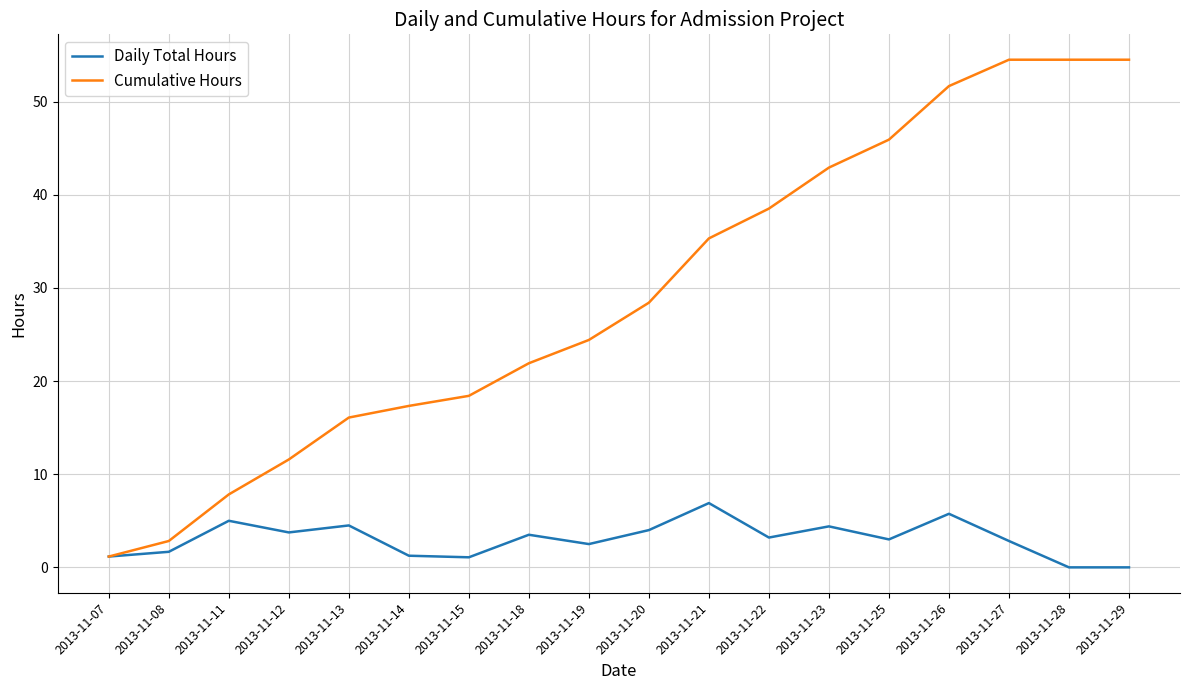

Which series has the largest total across all categories?

Cumulative Hours